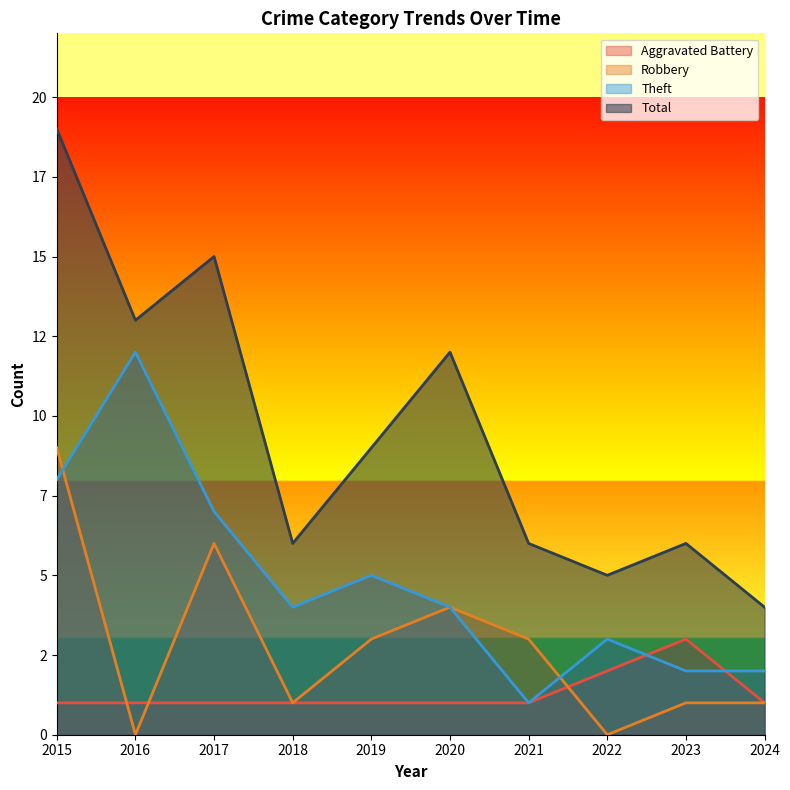

Reading left to right, extract all data points from this chart.

Aggravated Battery: 2015=1	2016=1	2017=1	2018=1	2019=1	2020=1	2021=1	2022=2	2023=3	2024=1
Robbery: 2015=9	2016=0	2017=6	2018=1	2019=3	2020=4	2021=3	2022=0	2023=1	2024=1
Theft: 2015=8	2016=12	2017=7	2018=4	2019=5	2020=4	2021=1	2022=3	2023=2	2024=2
Total: 2015=19	2016=13	2017=15	2018=6	2019=9	2020=12	2021=6	2022=5	2023=6	2024=4